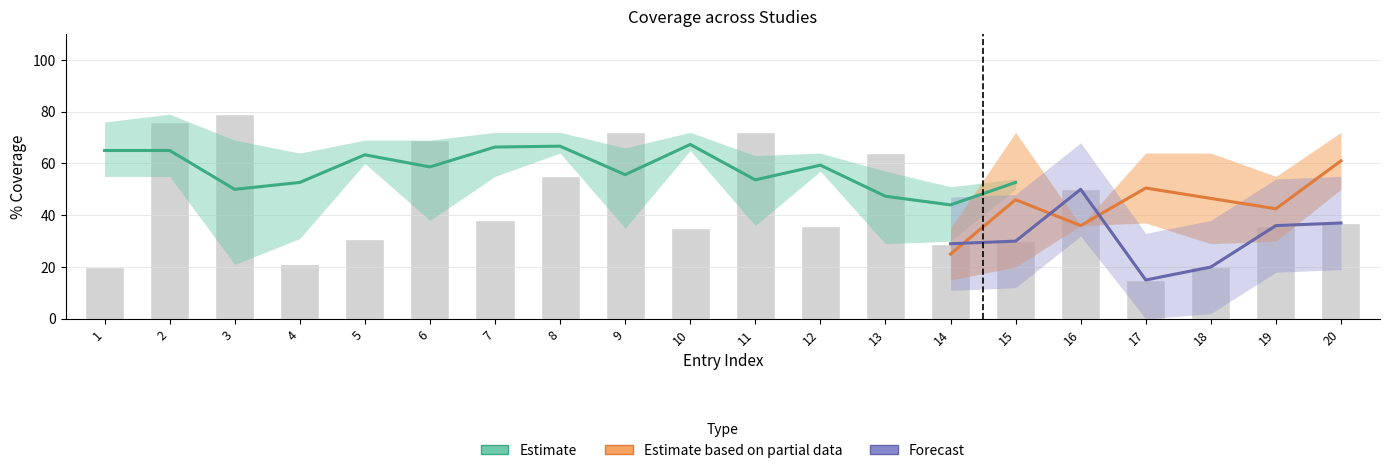

At which category does the chart reach its peak across all series?

2